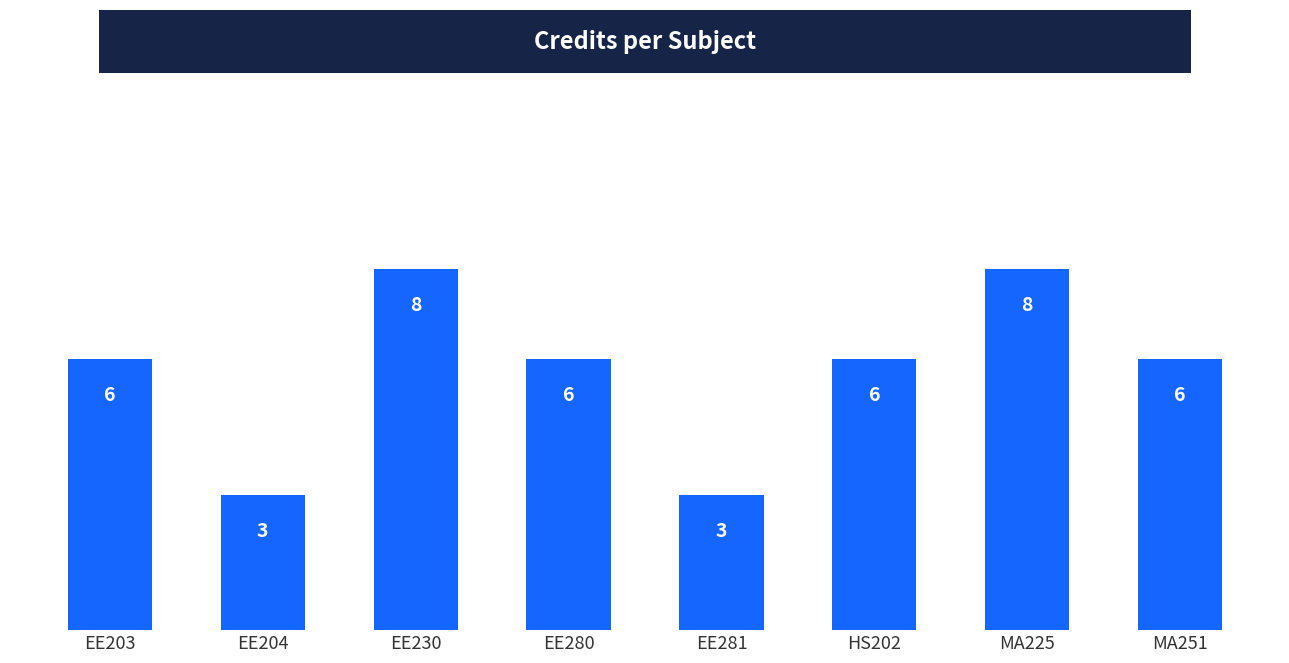

How many categories are shown in the chart?

8